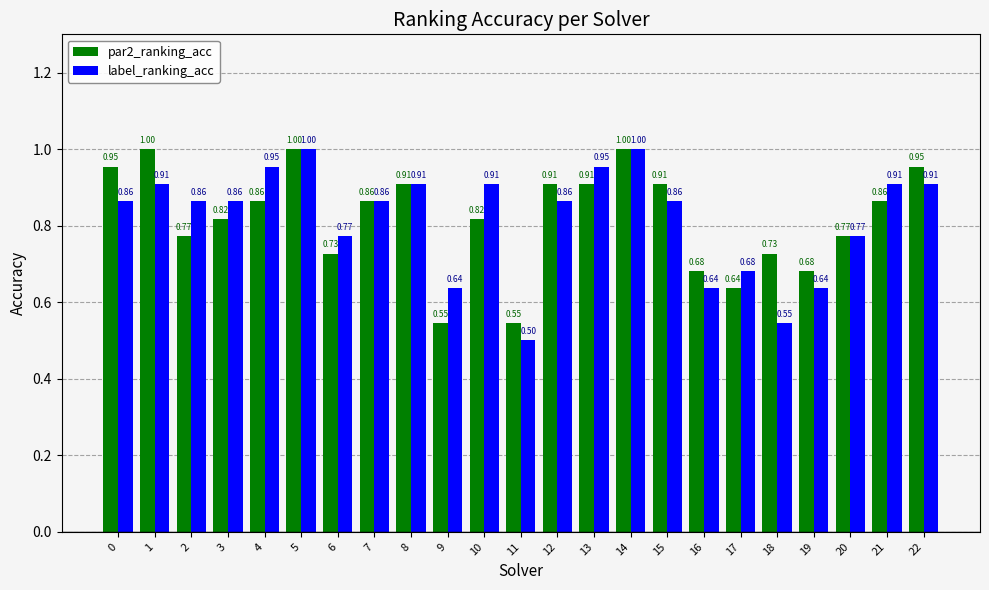

Which series has the widest spread of values?

label_ranking_acc